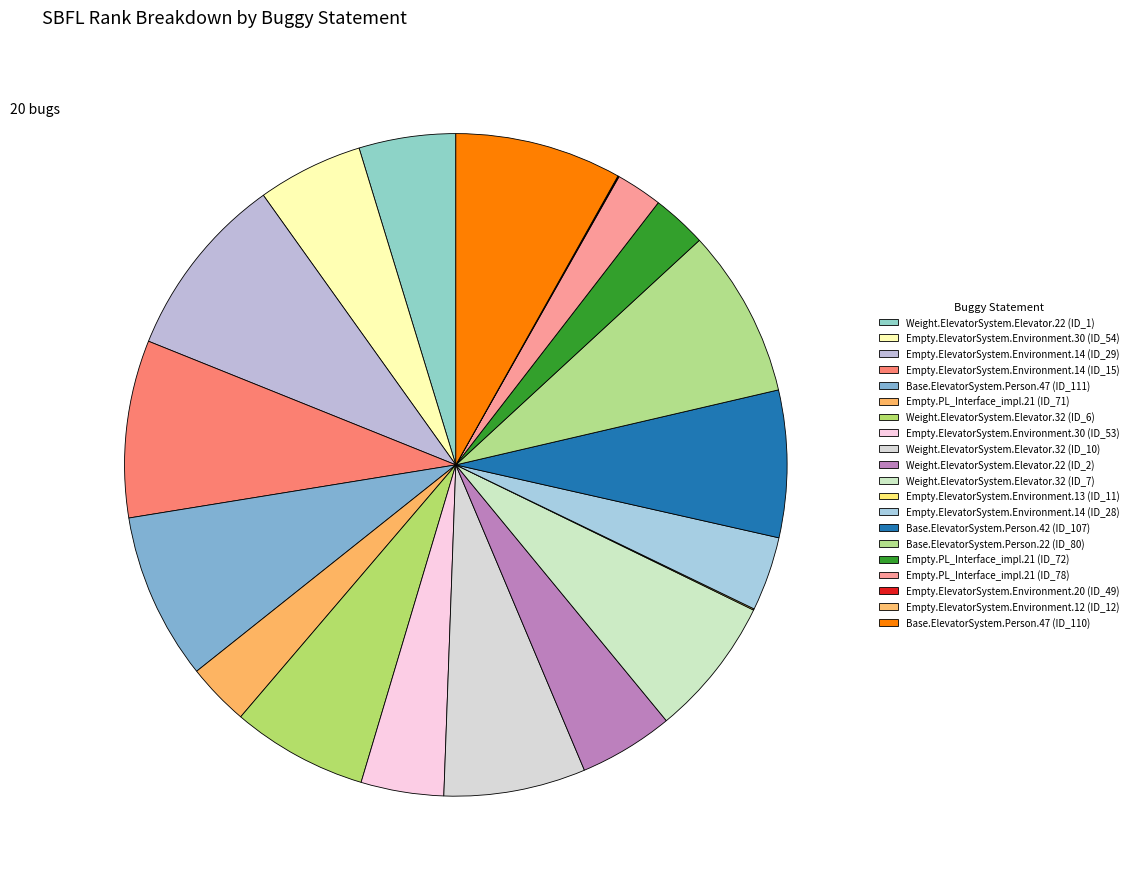

Does any single category account for the majority?

No